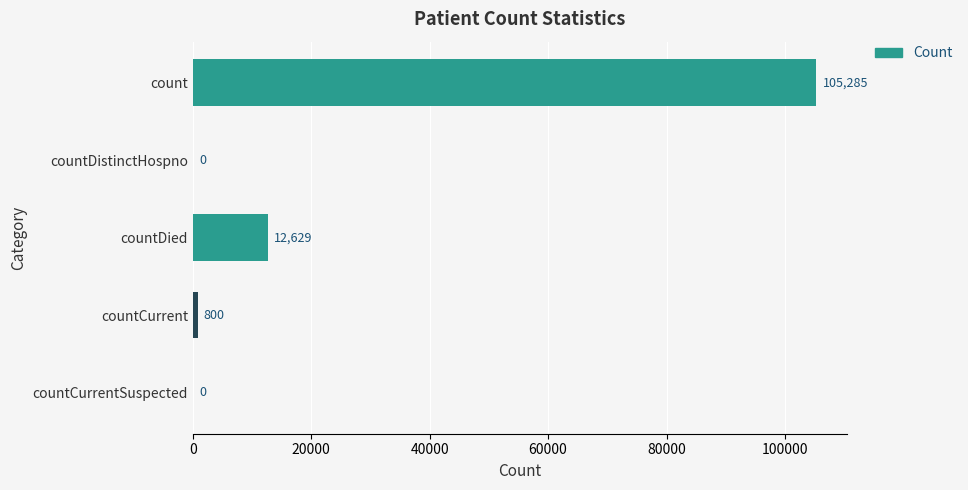

What is the sum of all values?

118714